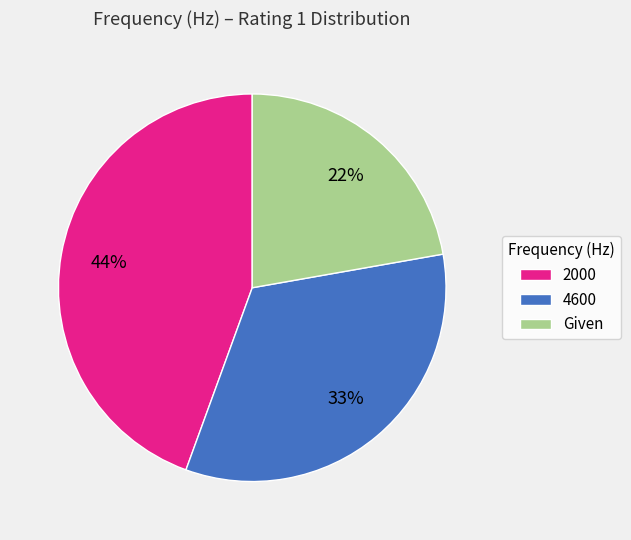

What is the smallest slice in the pie chart?

Given